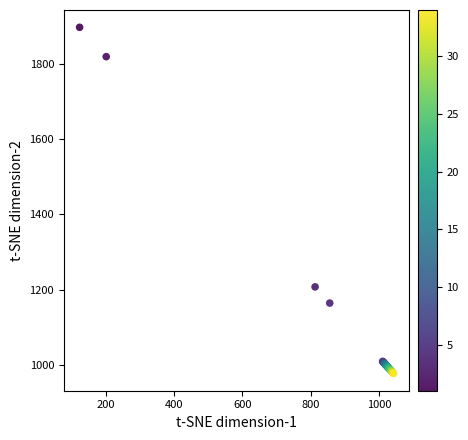

What Y value in the scatter plot is closest to 1437?

1207